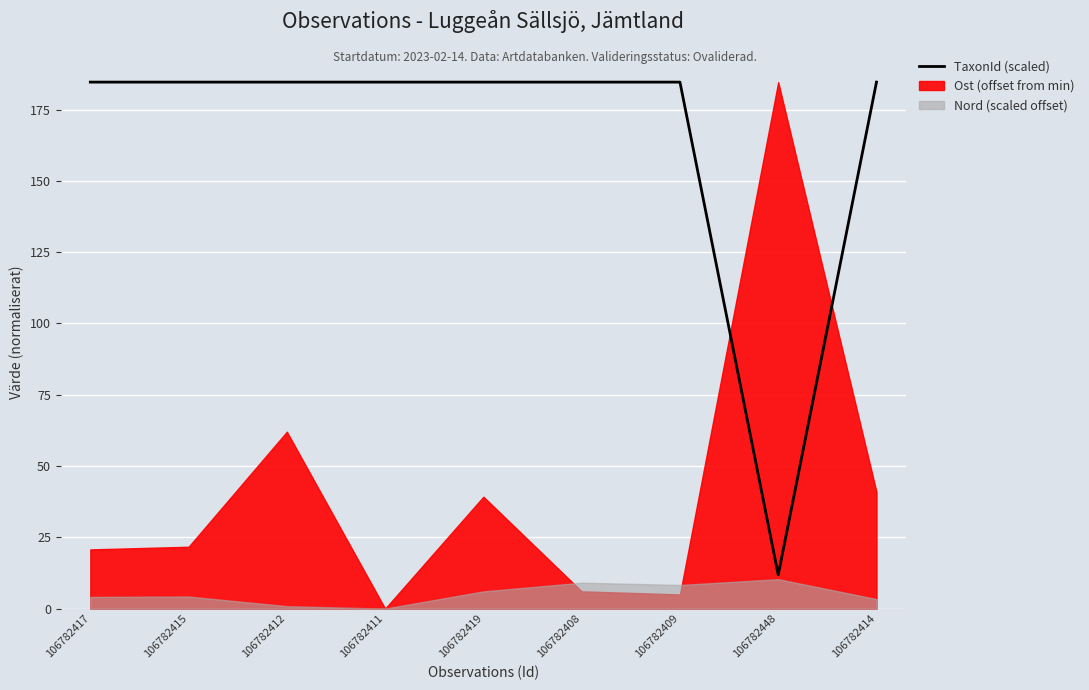

List the labels in order of value, smallest first.

106782448, 106782417, 106782415, 106782412, 106782411, 106782419, 106782408, 106782409, 106782414